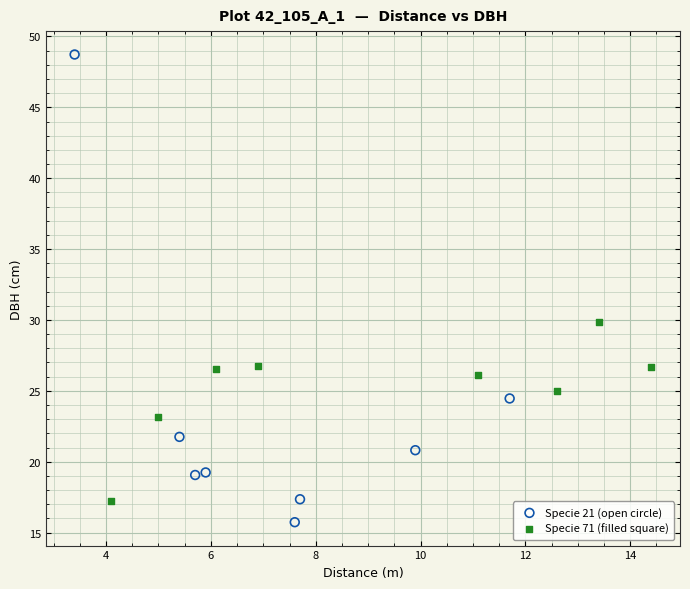

Which series contains the highest Y value?

Specie 21 (open circle)